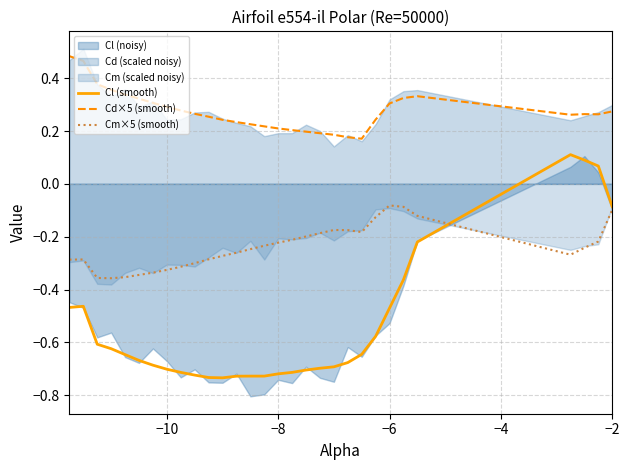

How many lines are shown in the chart?

3